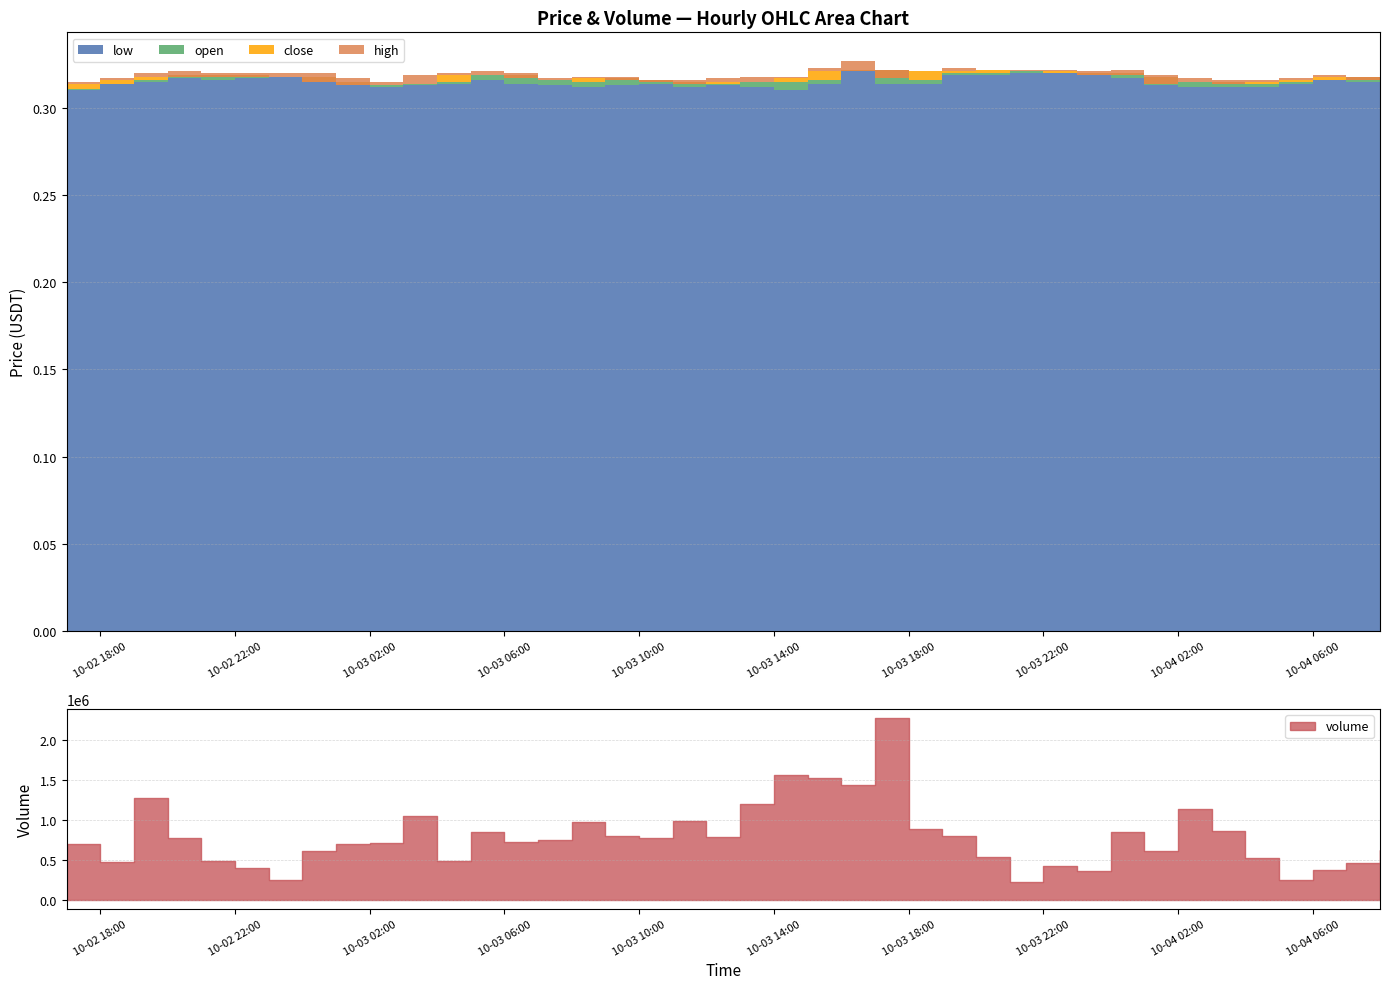

How many open values are between 0 and 1?

40